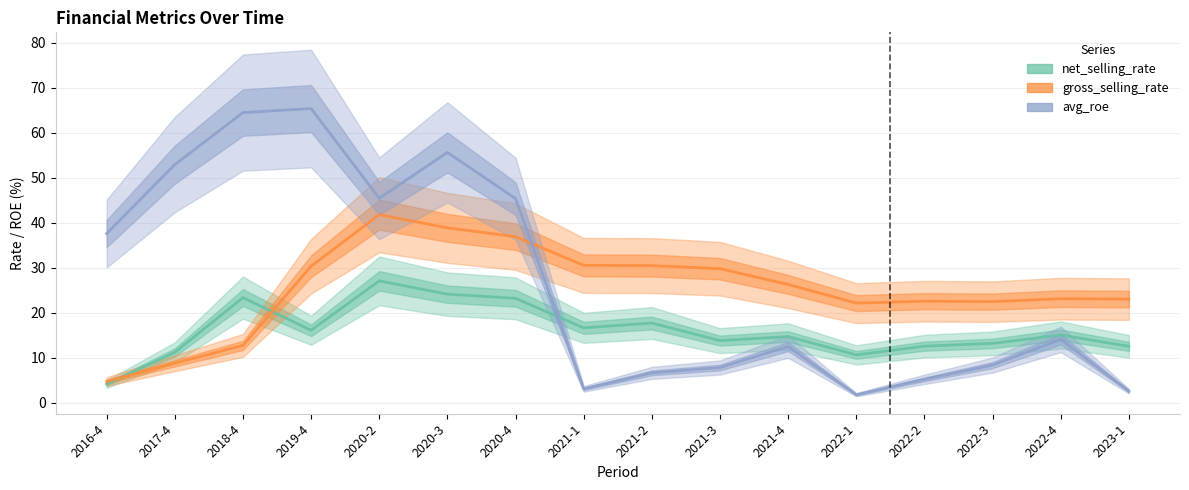

Does the chart have visible grid lines?

Yes